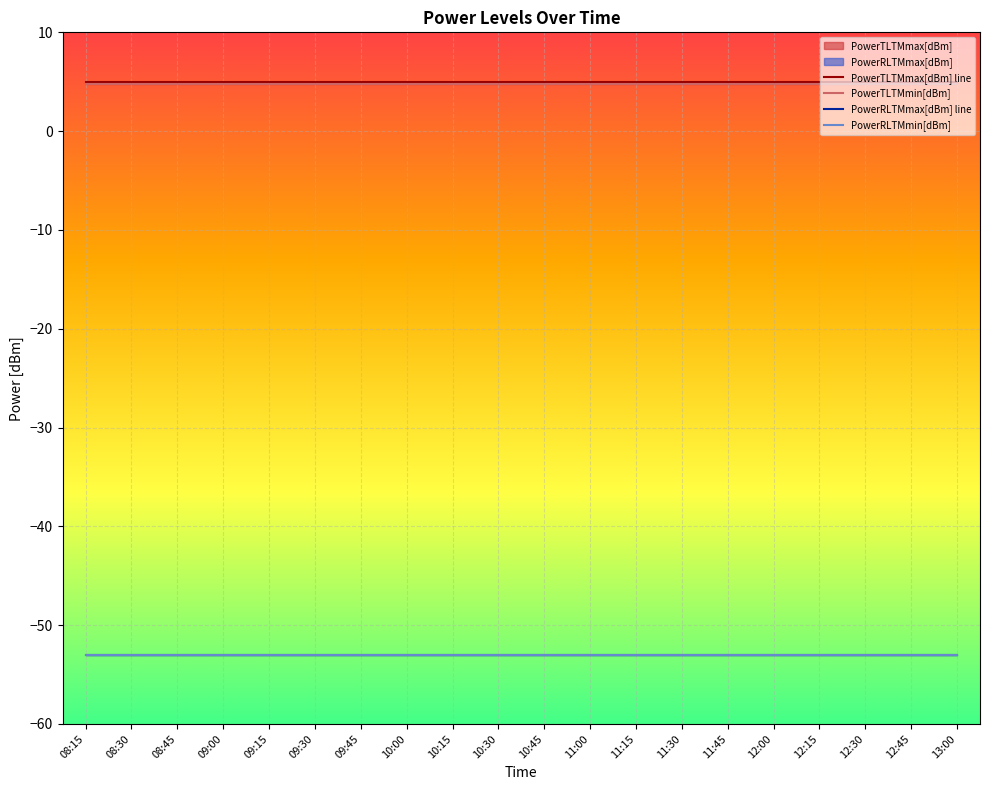

Which series has the largest total across all categories?

PowerTLTMmax[dBm] line